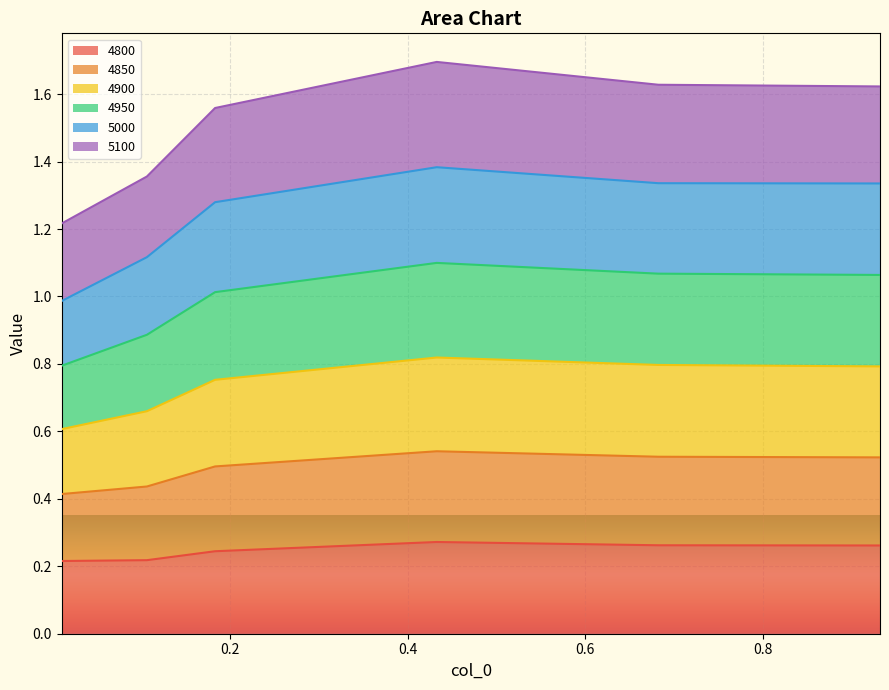

Where is 4800 nearest to the value 0?

0.01095890410958904